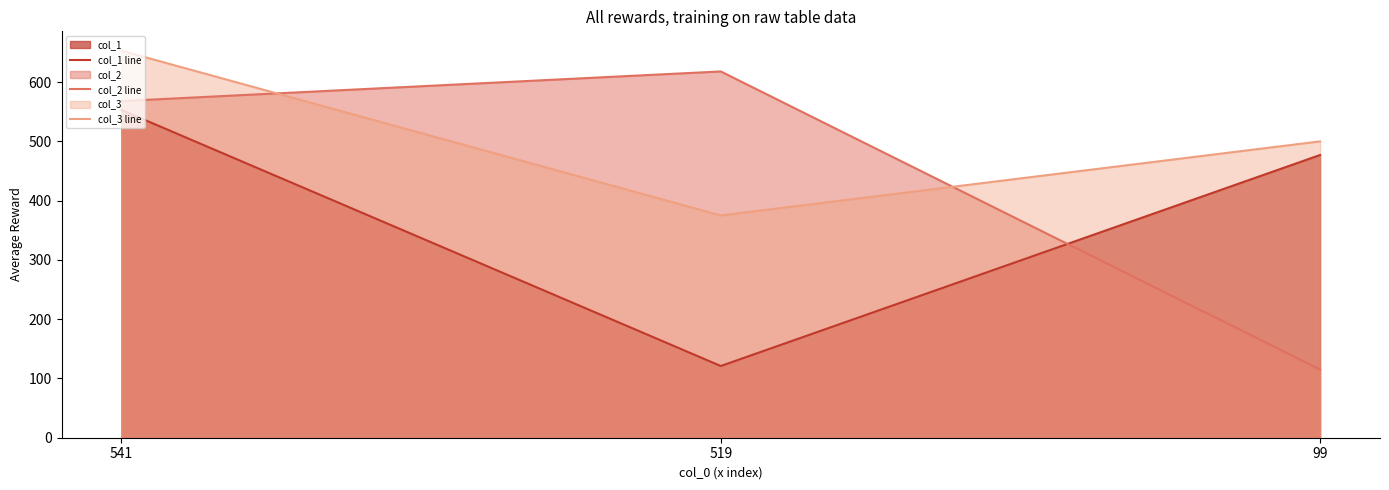

How many categories are shown in the chart?

3